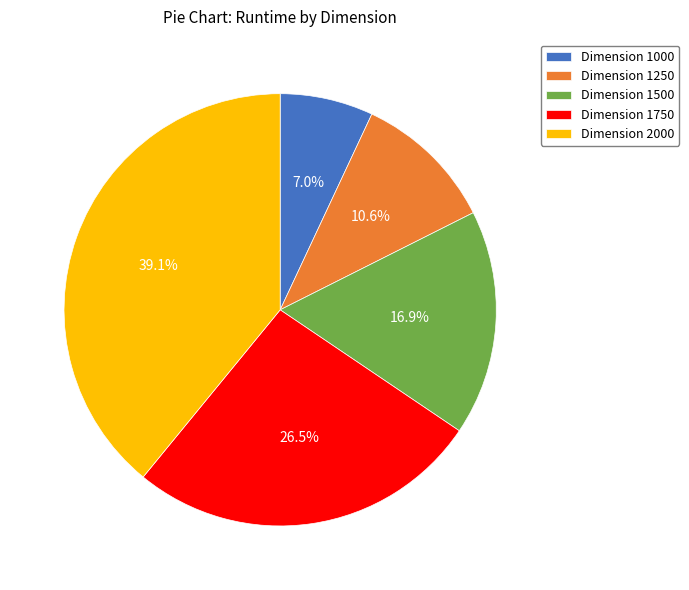

To the nearest percent, what is the difference between the largest and smallest slice percentages?

32%